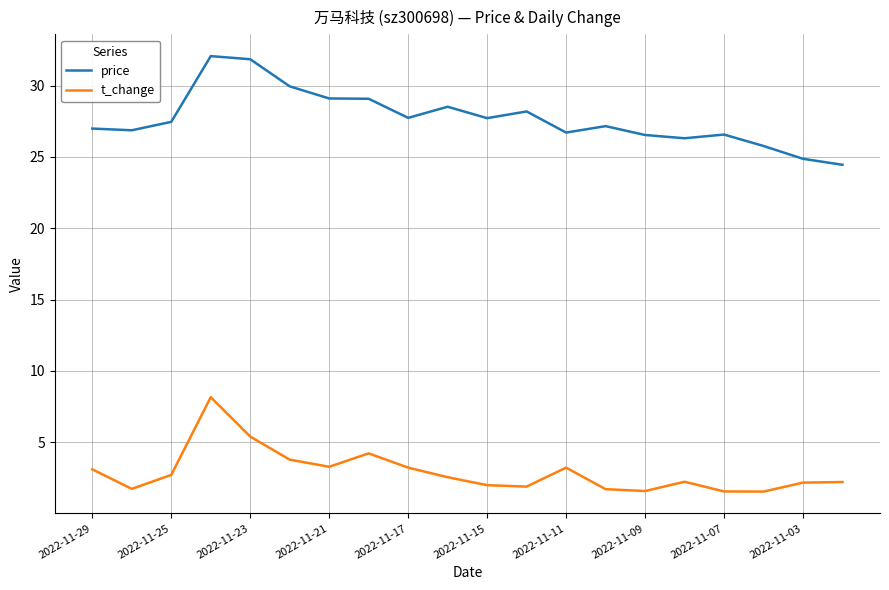

List the series in order of their overall mean, highest first.

price, t_change